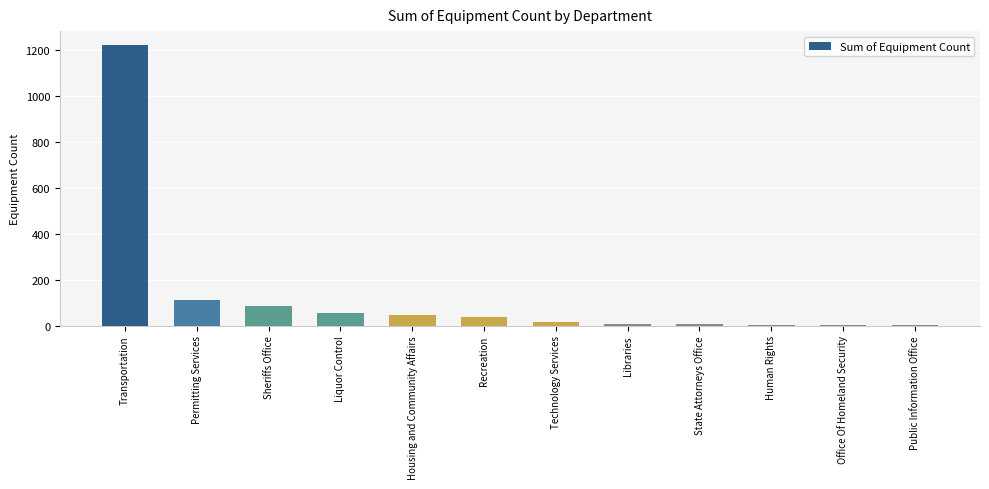

Approximately how many times larger is the value at Sheriffs Office compared to Permitting Services?

0.8